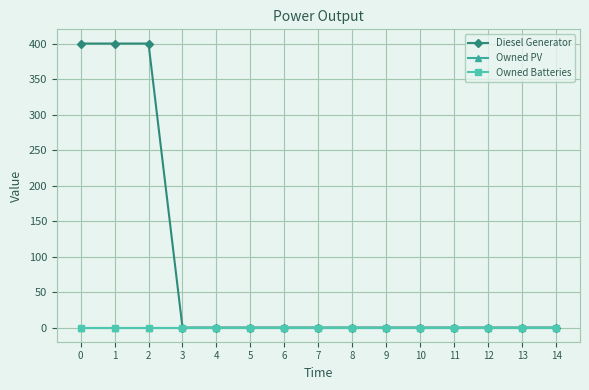

Is the value of Diesel Generator at 9 greater than the value of Owned PV at 12?

No